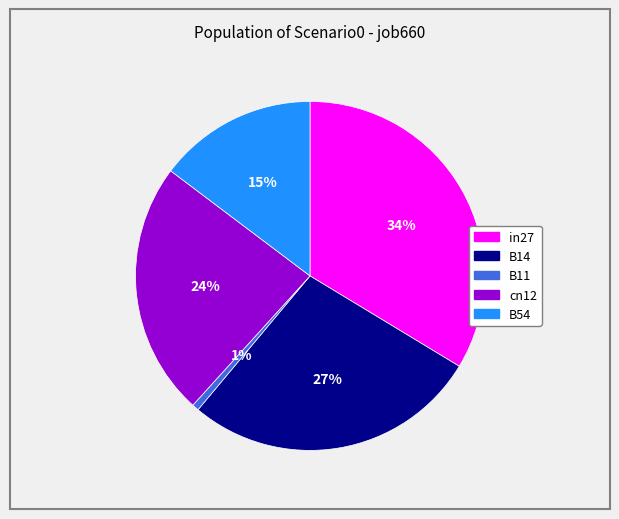

Does cn12 represent more than half of the total?

No